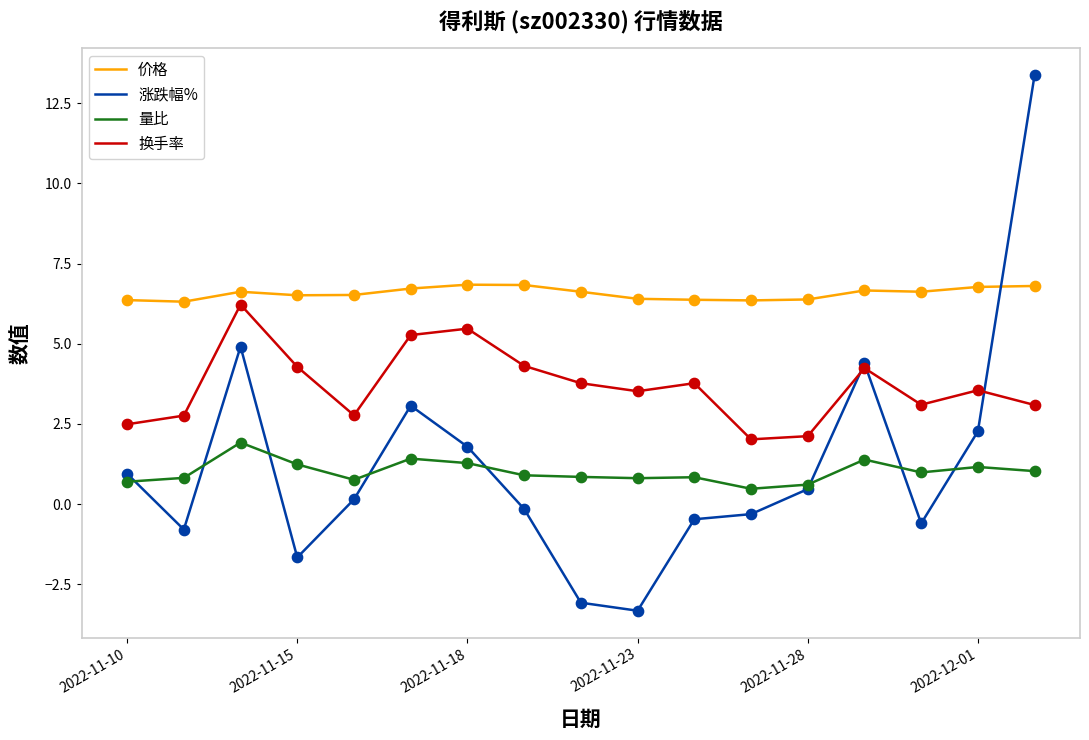

At how many categories does at least one series exceed 6?

17